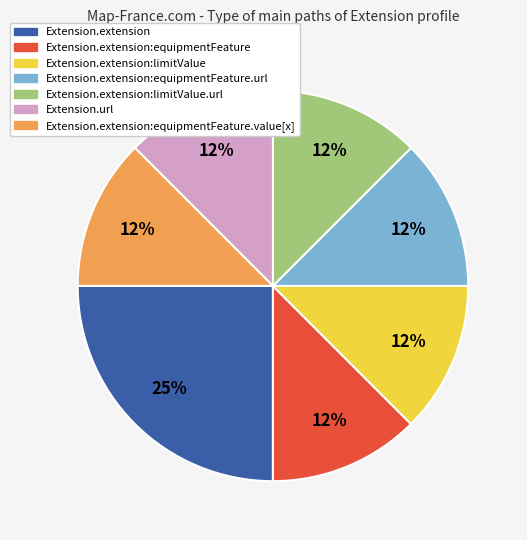

Does any single category account for the majority?

No